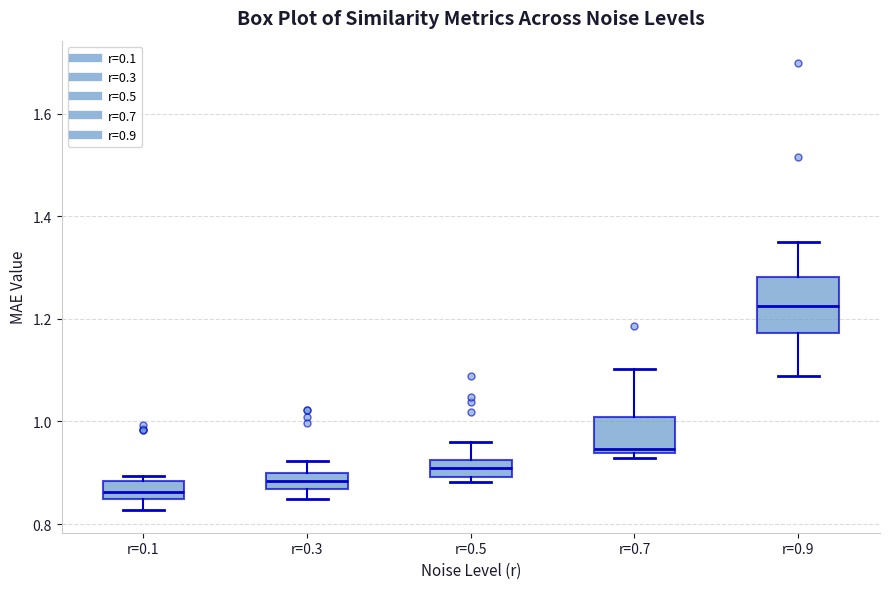

Reading left to right, read every box against the y-axis: the position of its median line, the range the box covers, and the ends of its whiskers. The values are not printed on the chart, so give them approximately, as read against the axis.

r=0.1: median 0.86, box 0.84 to 0.88, whiskers 0.82 to 0.90
r=0.3: median 0.88, box 0.86 to 0.90, whiskers 0.84 to 0.92
r=0.5: median 0.90 (inside the box), box 0.90 to 0.92, whiskers 0.88 to 0.96
r=0.7: median 0.94 (just above the box's lower edge), box 0.94 to 1.00, whiskers 0.92 to 1.10
r=0.9: median 1.22, box 1.18 to 1.28, whiskers 1.08 to 1.36